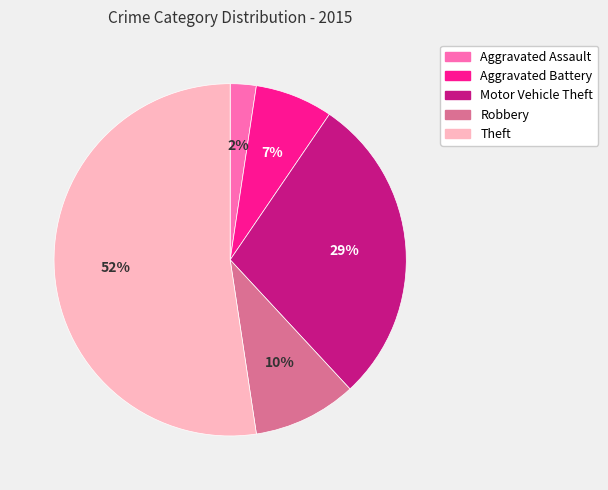

To the nearest percent, what percentage of the pie is Robbery?

10%